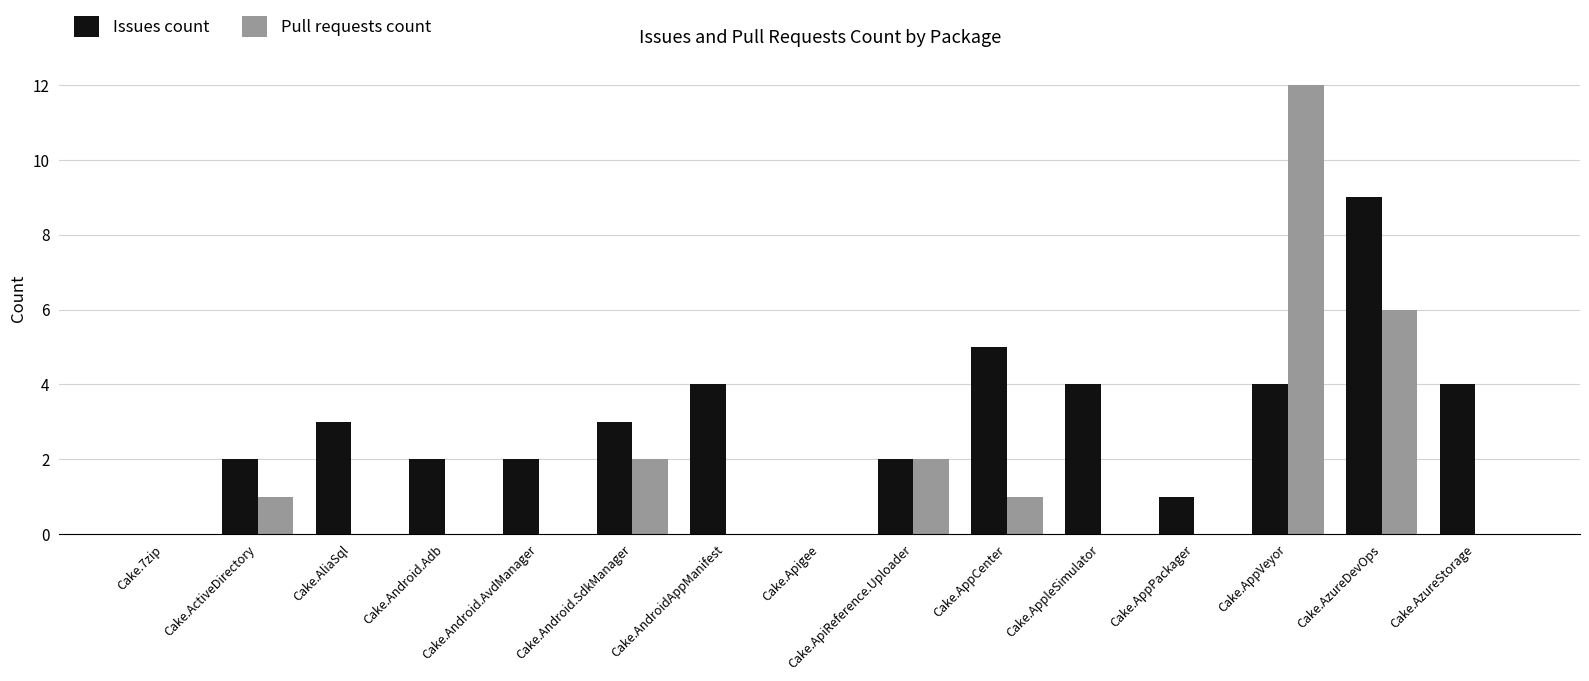

Which category has the highest value in the Issues count series?

Cake.AzureDevOps